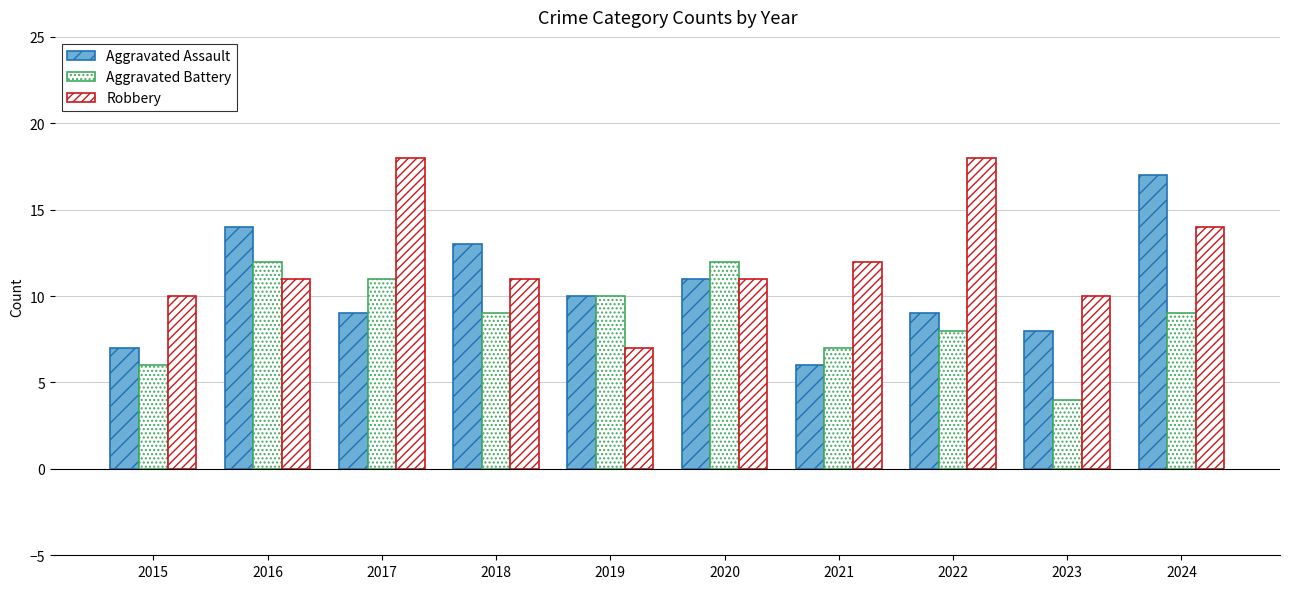

How many bars are there in each group?

3